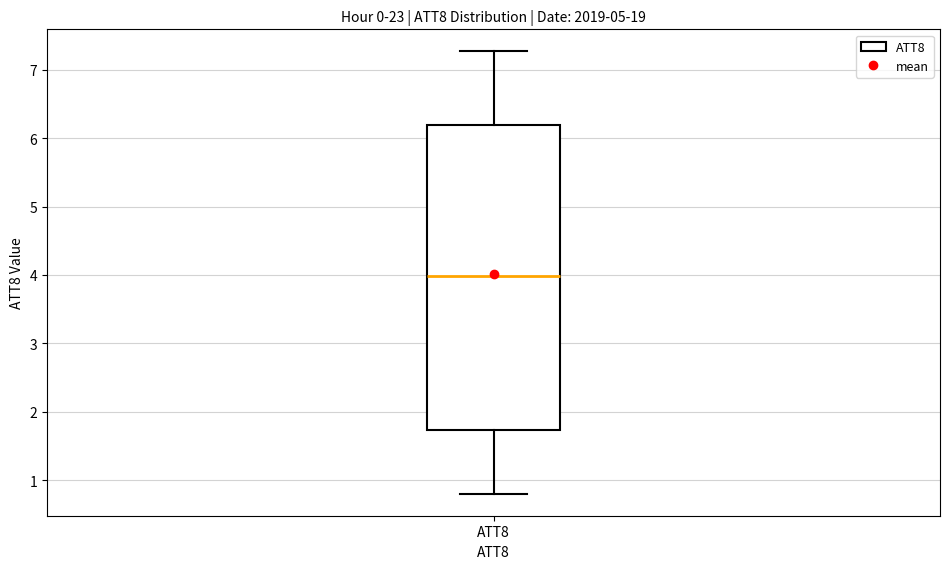

Where is the upper edge of the box for ATT8 on the y-axis? The values are not printed on the chart, so give them approximately, as read against the axis.

6.2